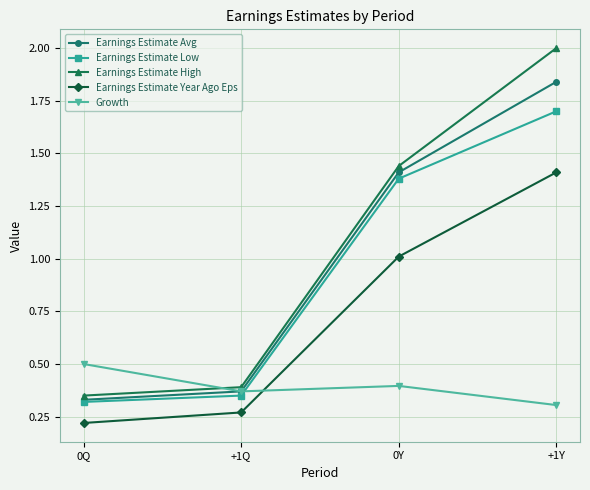

Between 0Y and +1Y, which series saw the biggest shift?

Earnings Estimate High